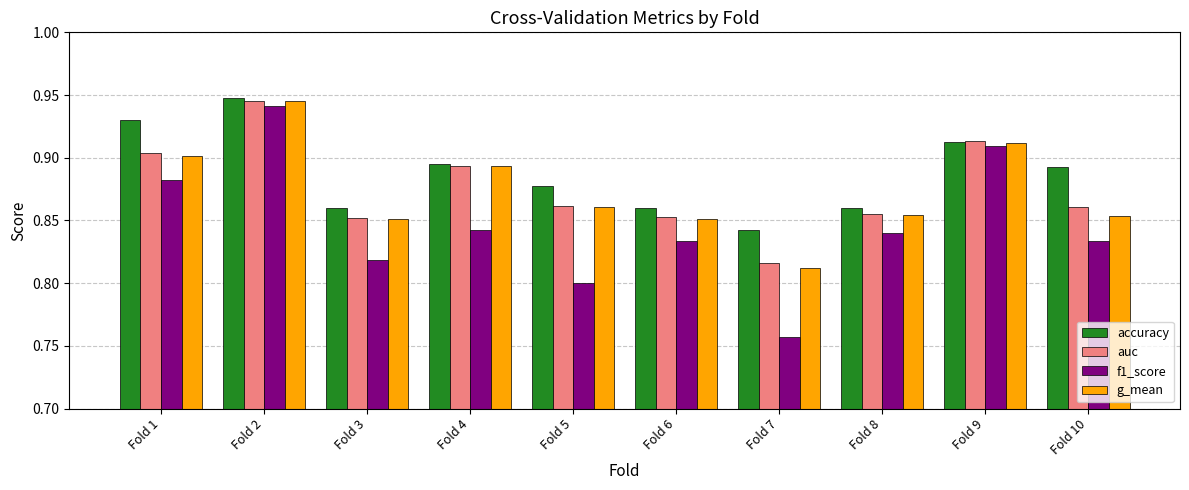

At which label is auc closest to 0?

Fold 7